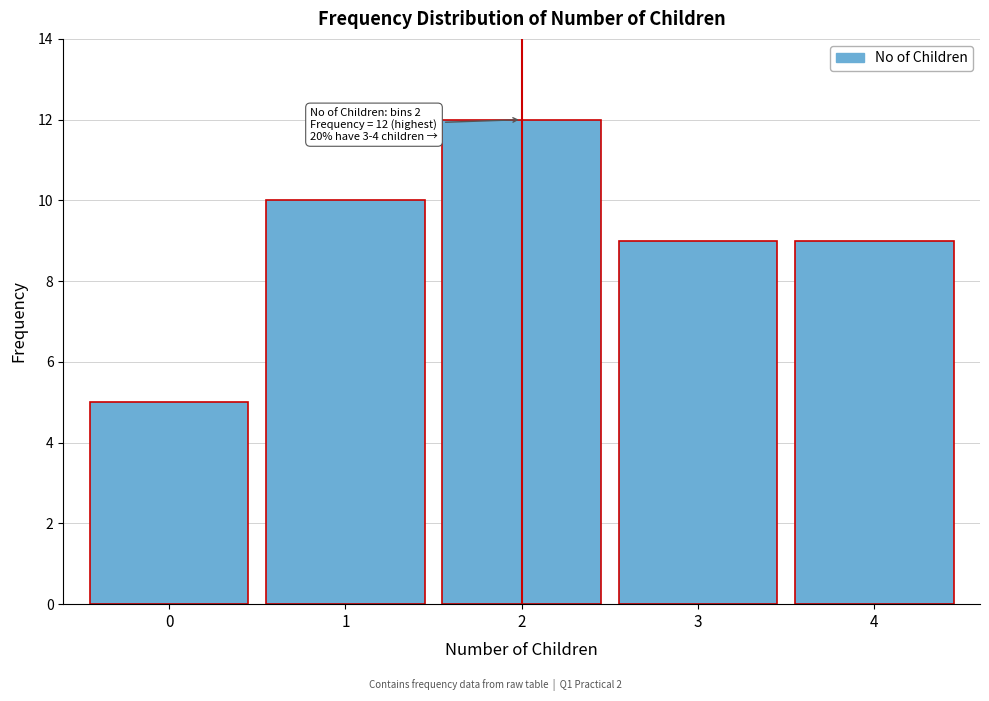

Reading right to left, extract all data points from this chart.

4=9	3=9	2=12	1=10	0=5